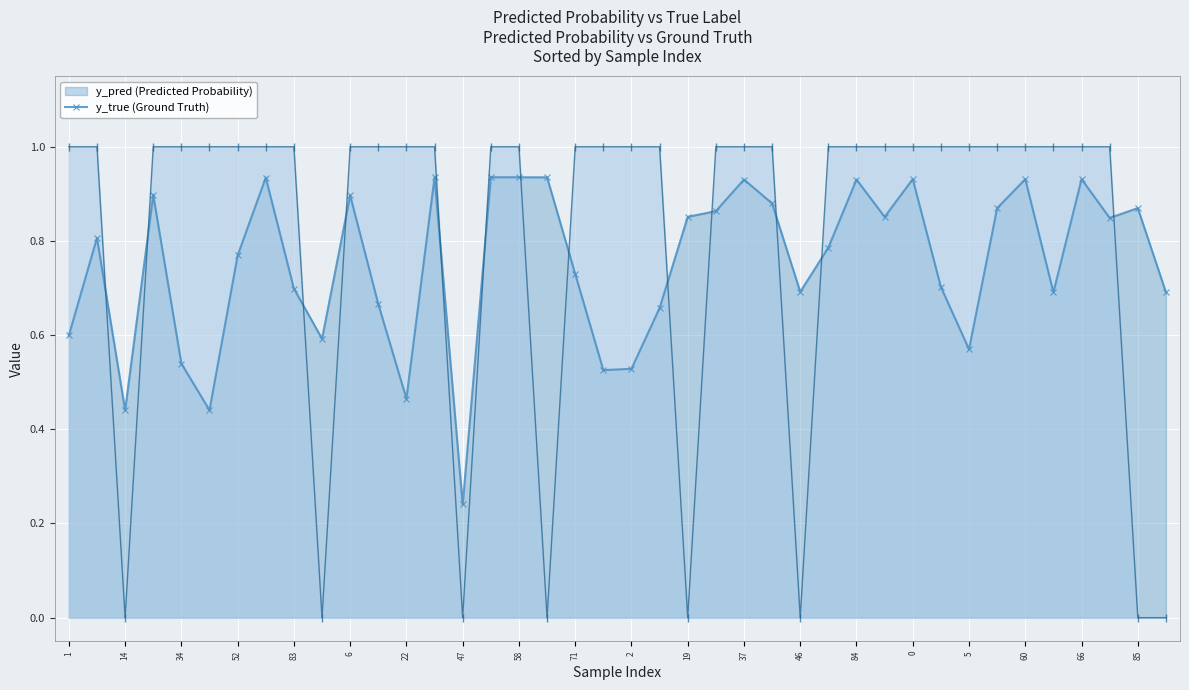

Which has a higher value, 6 or 59?

59